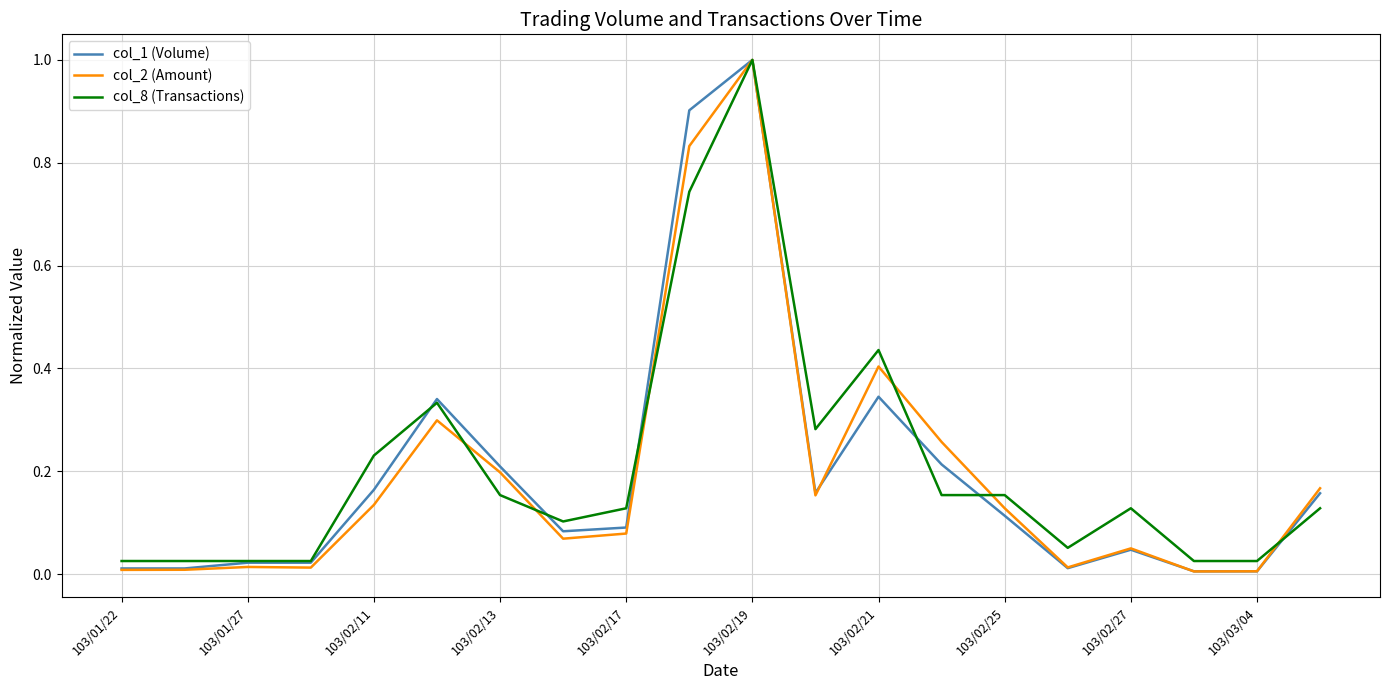

What is the highest value of the col_2 (Amount) series?

1.0